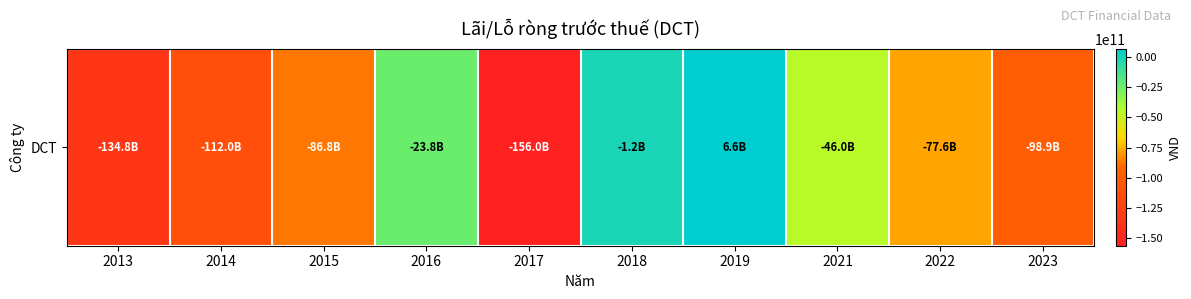

List the labels in order of value, largest first.

2019, 2018, 2016, 2021, 2022, 2015, 2023, 2014, 2013, 2017